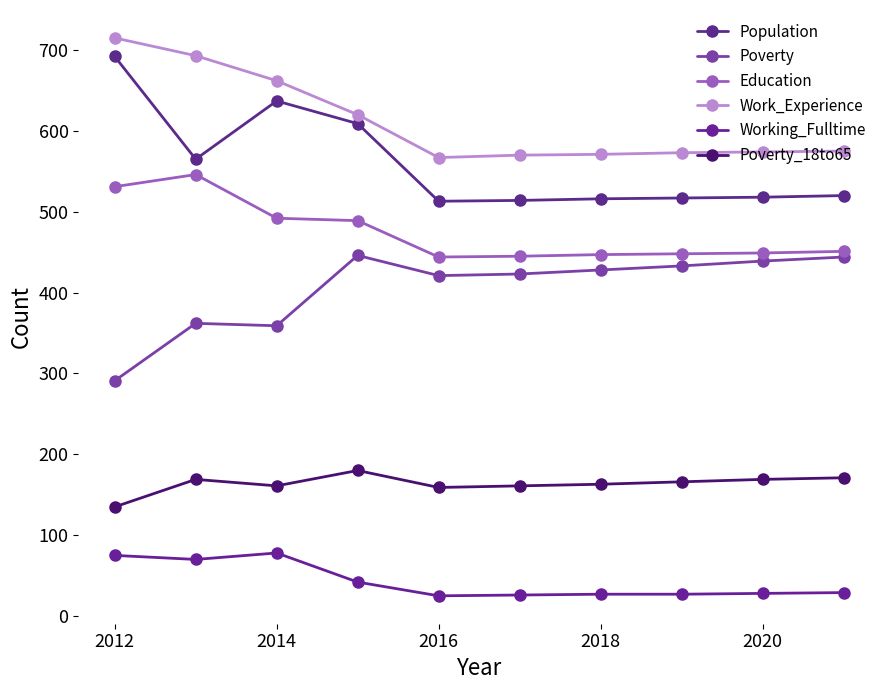

How many data points in Poverty are less than 428?

5